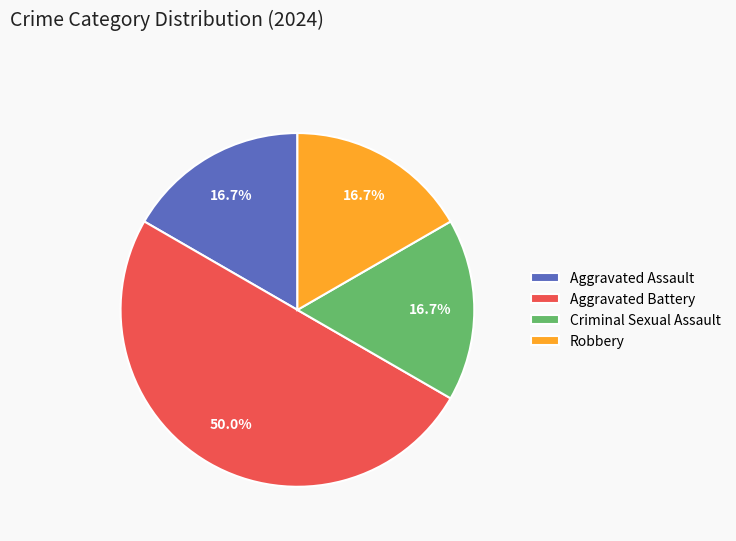

How much of the chart is everything except Aggravated Battery?

50.0%